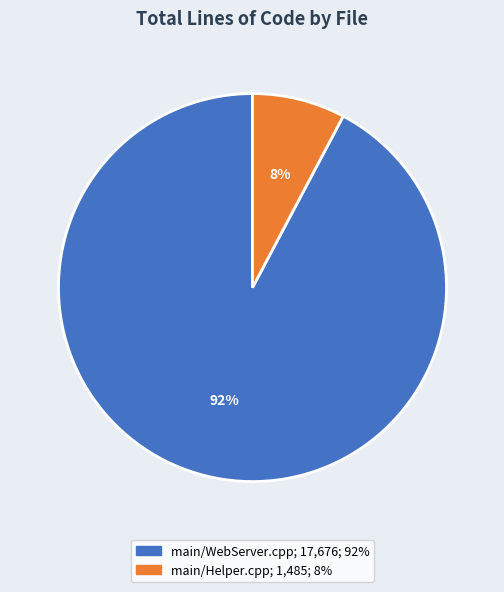

Which has a higher value, main/Helper.cpp or main/WebServer.cpp?

main/WebServer.cpp